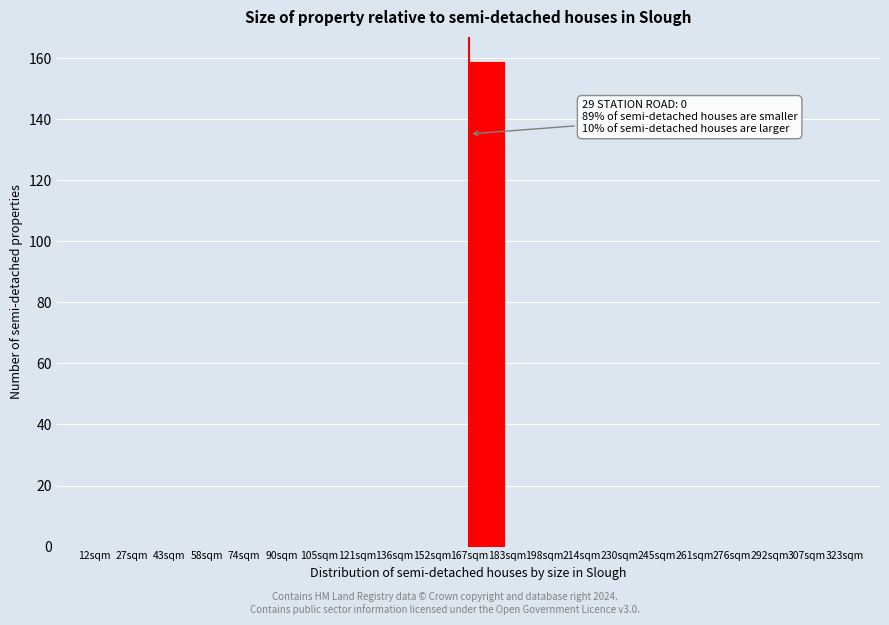

Reading right to left, what are all the values shown in this chart?

307sqm=0	292sqm=0	276sqm=0	261sqm=0	245sqm=0	230sqm=0	214sqm=0	198sqm=0	183sqm=0	167sqm=159	152sqm=0	136sqm=0	121sqm=0	105sqm=0	90sqm=0	74sqm=0	58sqm=0	43sqm=0	27sqm=0	12sqm=0